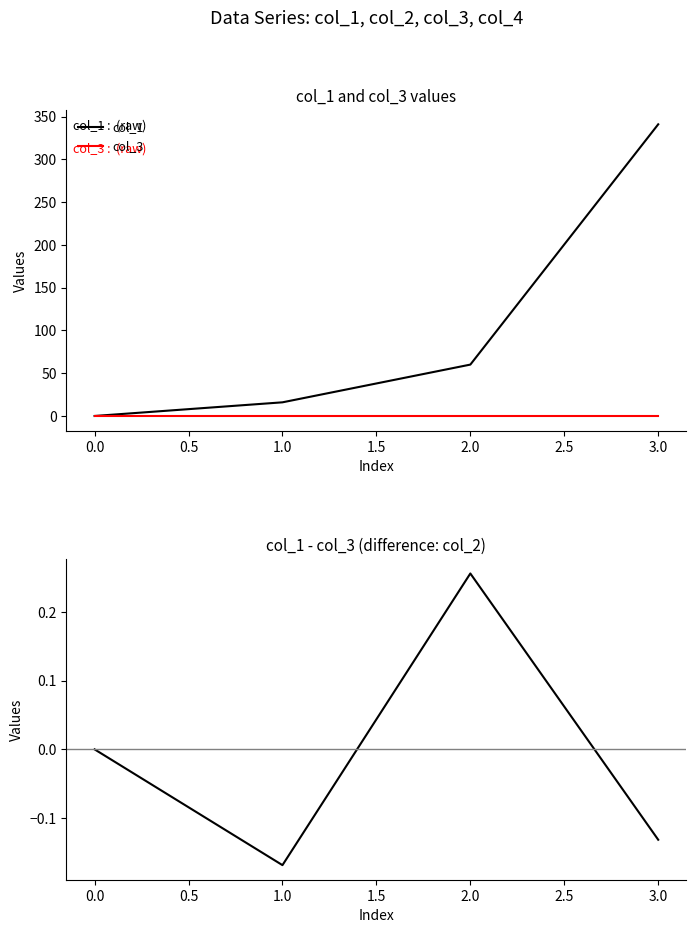

The col_1 series shows 219.8 at 0.0. True or false?

False